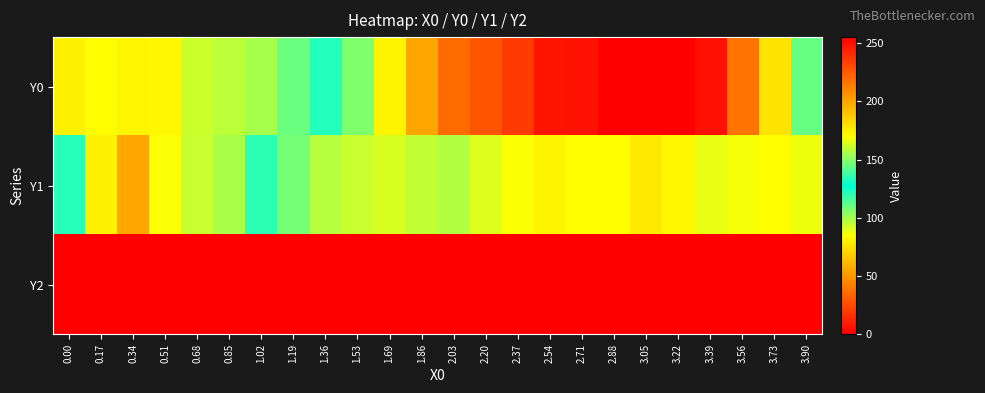

Which series has the widest spread of values?

Y0